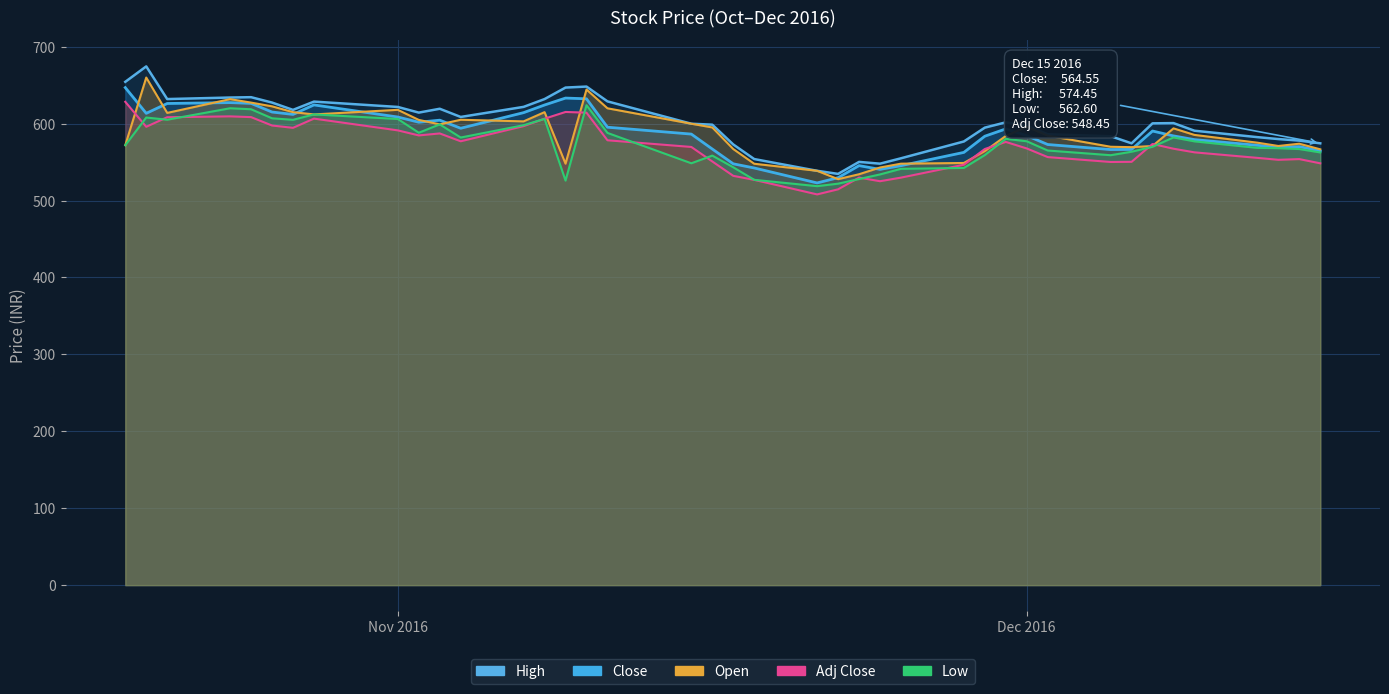

The Open series shows 364.1 at Dec 2016. True or false?

False